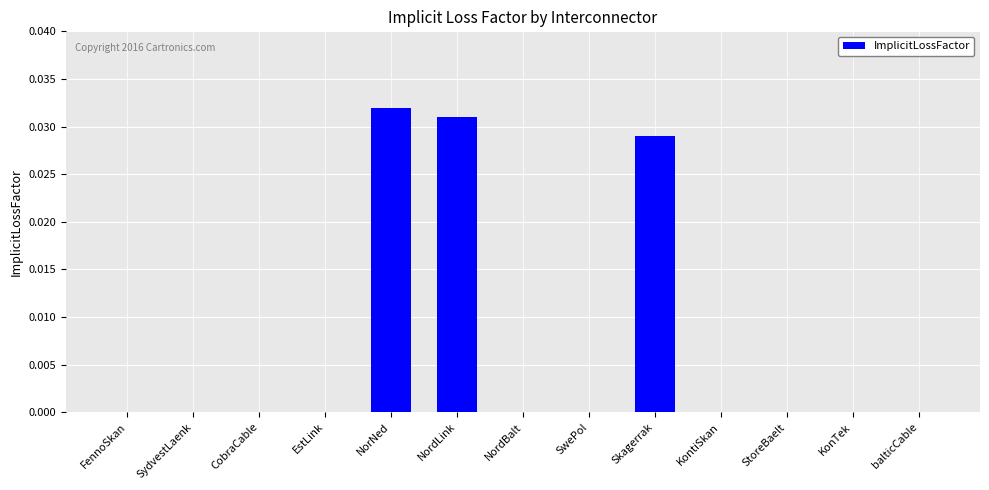

Are the bars horizontal?

No